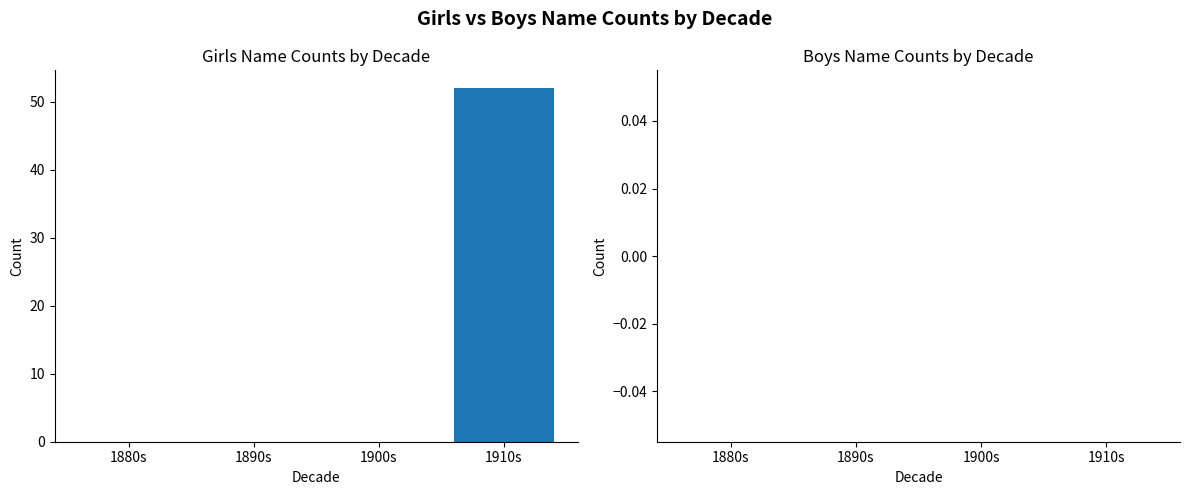

What is the change in value from 1900s to 1910s?

+52